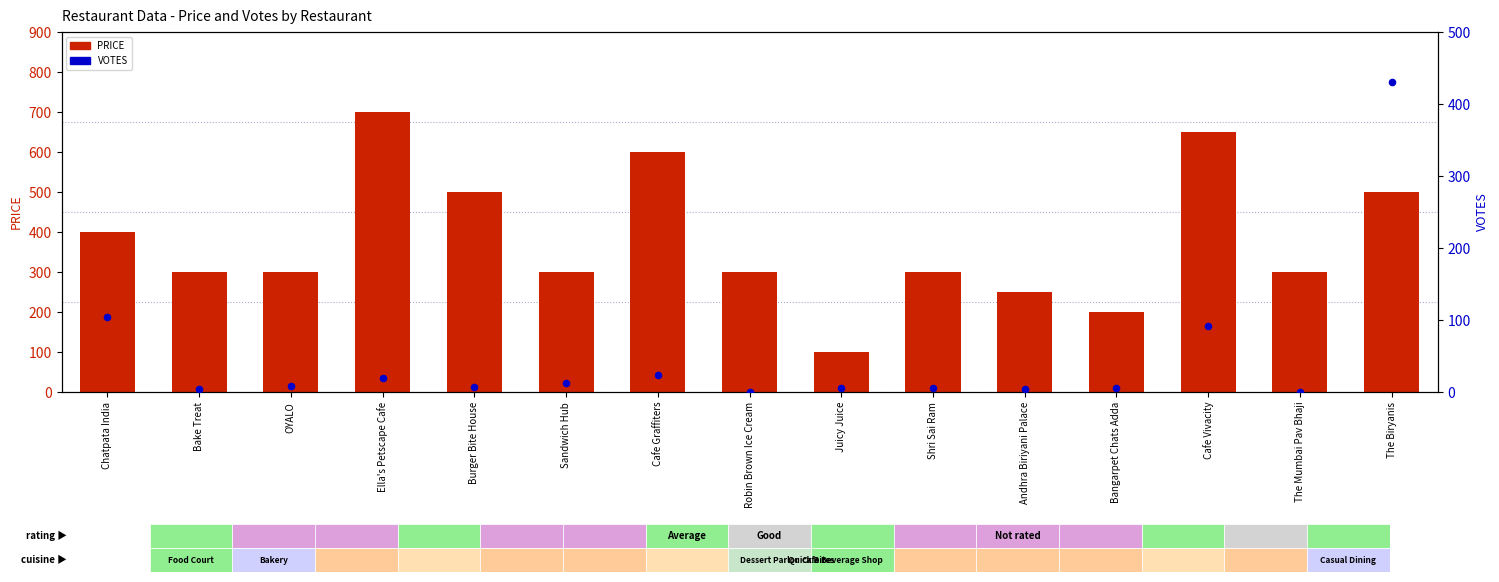

Which series has the largest Y range (max minus min)?

PRICE